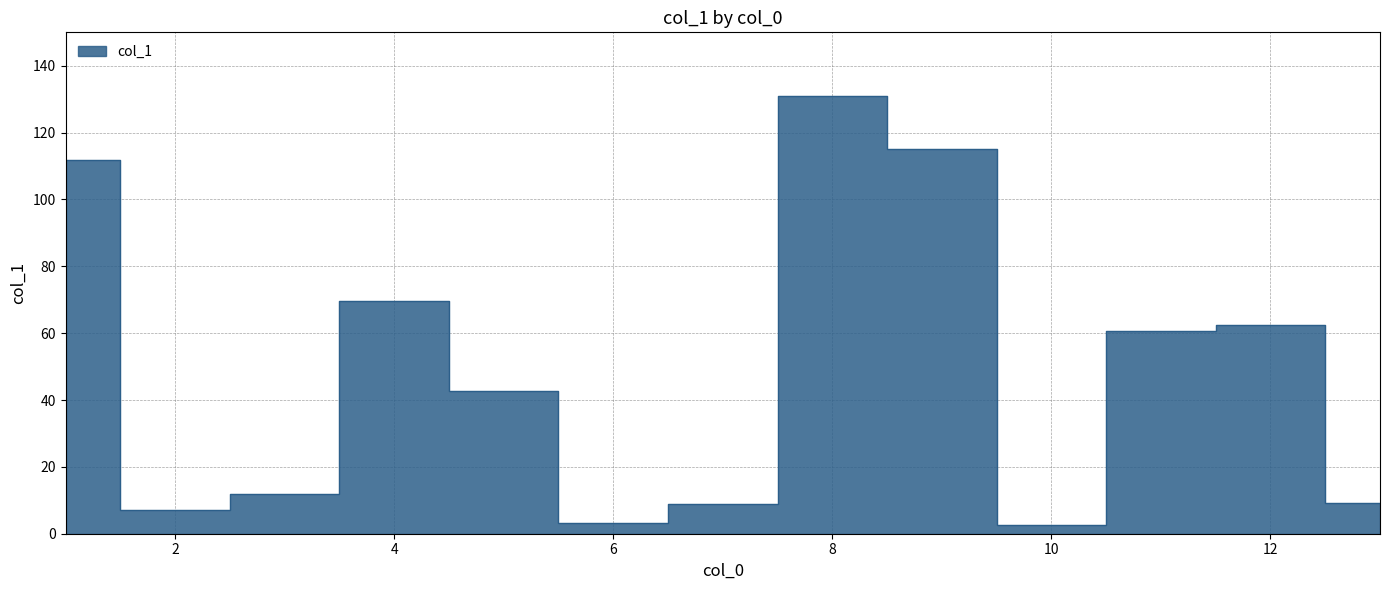

Reading left to right, list all the values displayed in this chart.

1=111.8	2=7.1	3=11.9	4=69.6	5=42.6	6=3.2	7=8.9	8=131.0	9=115.1	10=2.5	11=60.6	12=62.5	13=9.2